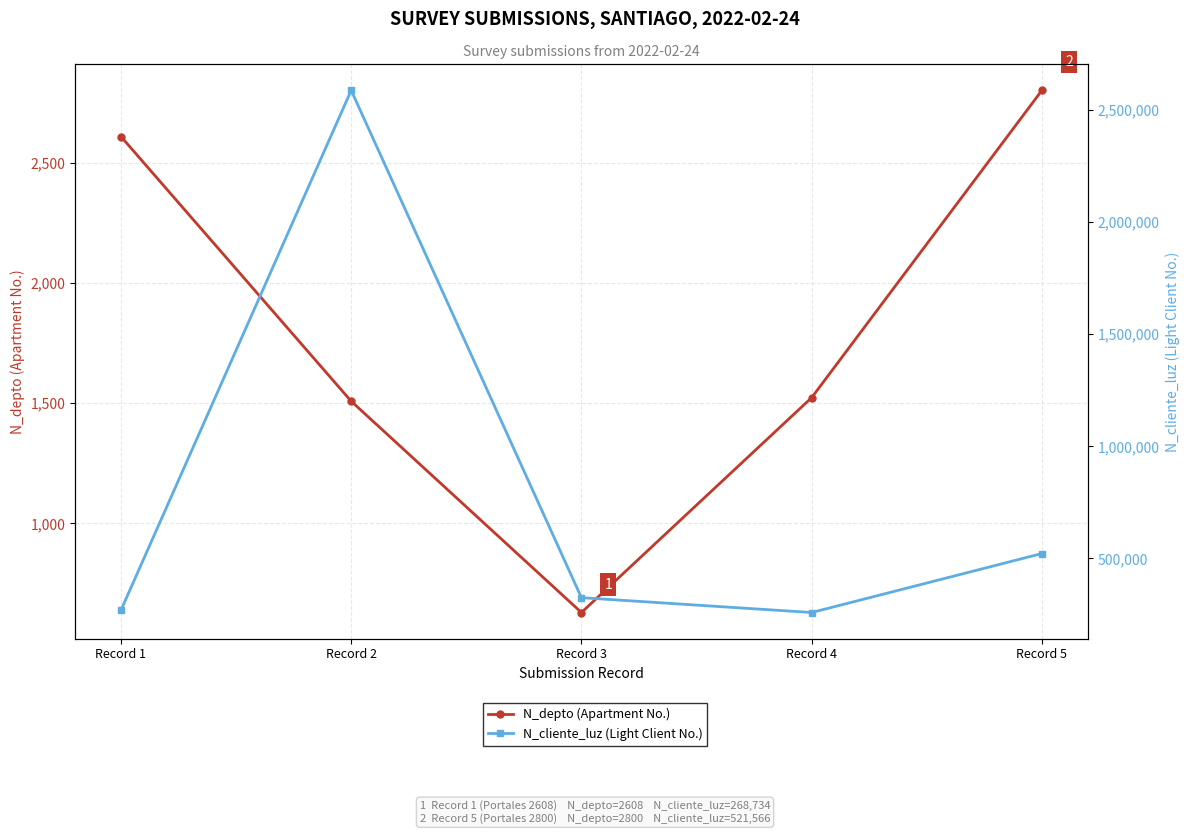

At which category is the sum across all series the highest?

Record 2